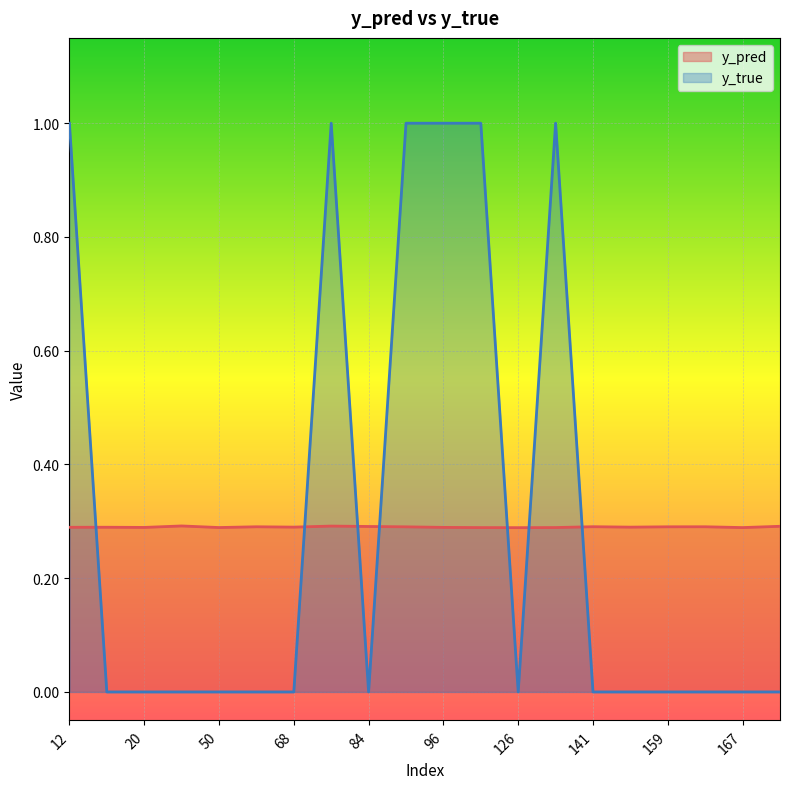

Reading left to right, transcribe all the data shown in this chart.

y_pred: 12=0.3	15=0.3	20=0.3	44=0.3	50=0.3	61=0.3	68=0.3	76=0.3	84=0.3	89=0.3	96=0.3	122=0.3	126=0.3	134=0.3	141=0.3	158=0.3	159=0.3	162=0.3	167=0.3	171=0.3
y_true: 12=1.0	15=0.0	20=0.0	44=0.0	50=0.0	61=0.0	68=0.0	76=1.0	84=0.0	89=1.0	96=1.0	122=1.0	126=0.0	134=1.0	141=0.0	158=0.0	159=0.0	162=0.0	167=0.0	171=0.0